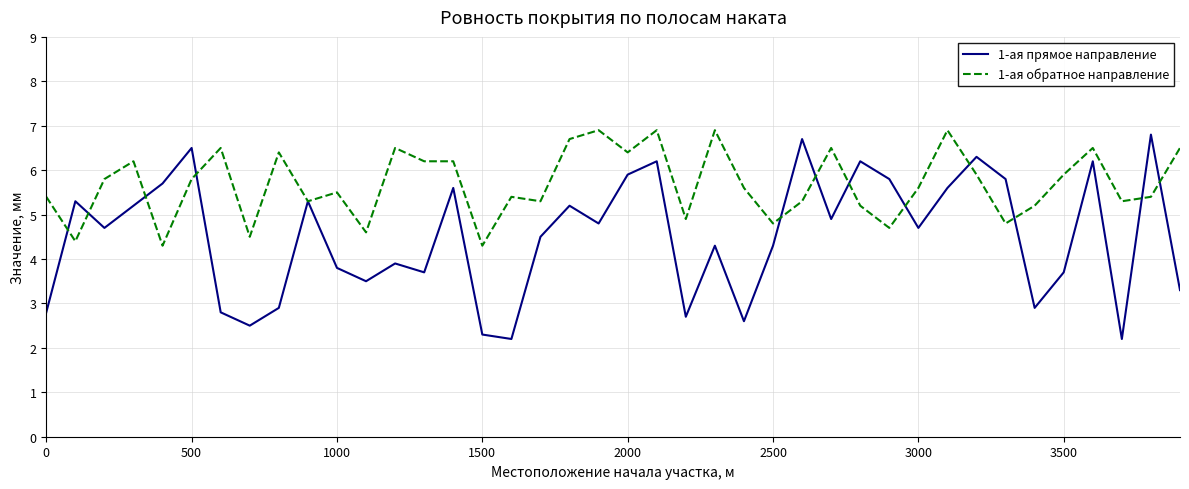

Reading left to right, what are all the values shown in this chart?

1-ая прямое направление: 2.8	5.3	4.7	5.2	5.7	6.5	2.8	2.5	2.9	5.3	3.8	3.5	3.9	3.7	5.6	2.3	2.2	4.5	5.2	4.8	5.9	6.2	2.7	4.3	2.6	4.3	6.7	4.9	6.2	5.8	4.7	5.6	6.3	5.8	2.9	3.7	6.2	2.2	6.8	3.3
1-ая обратное направление: 5.4	4.4	5.8	6.2	4.3	5.8	6.5	4.5	6.4	5.3	5.5	4.6	6.5	6.2	6.2	4.3	5.4	5.3	6.7	6.9	6.4	6.9	4.9	6.9	5.6	4.8	5.3	6.5	5.2	4.7	5.6	6.9	5.9	4.8	5.2	5.9	6.5	5.3	5.4	6.5